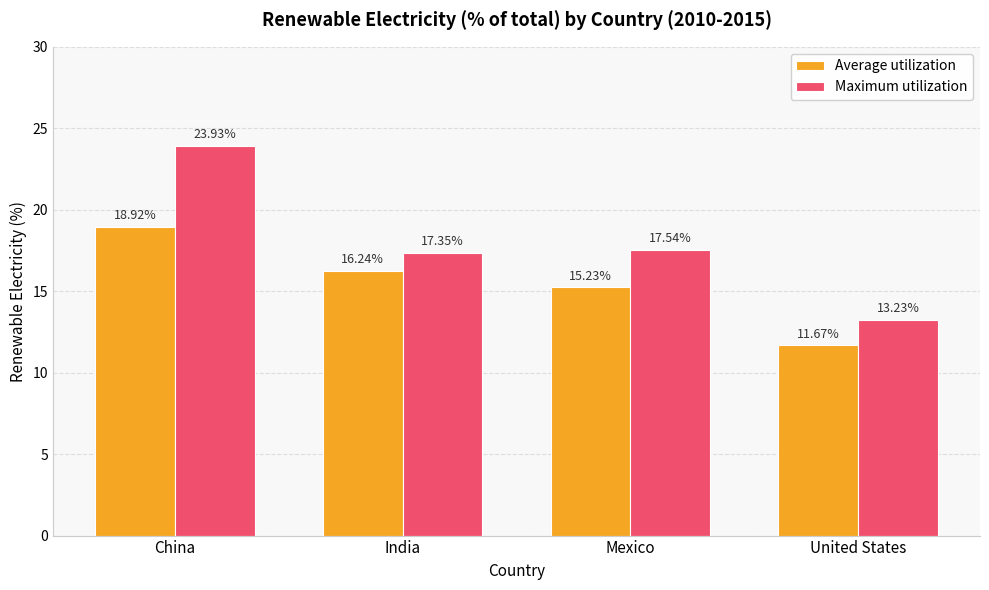

Which series has the widest spread of values?

Maximum utilization